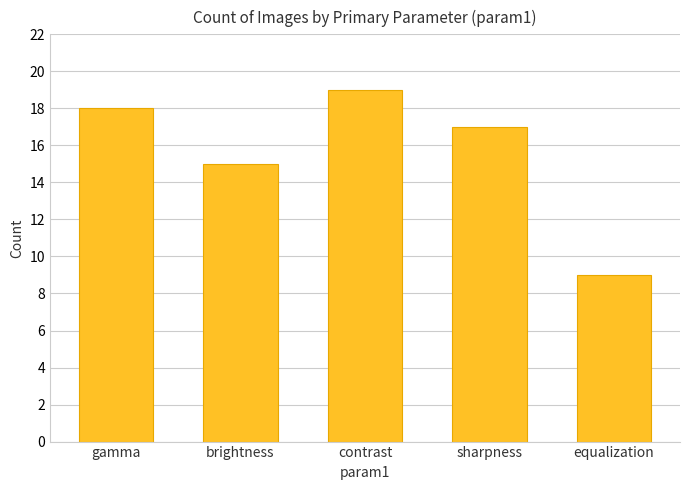

What is the label of the 2nd bar from the left?

brightness